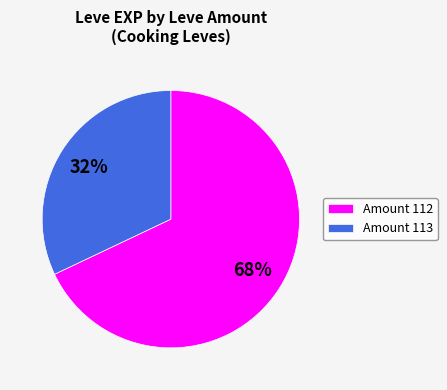

Which category has the biggest portion of the pie?

Amount 112